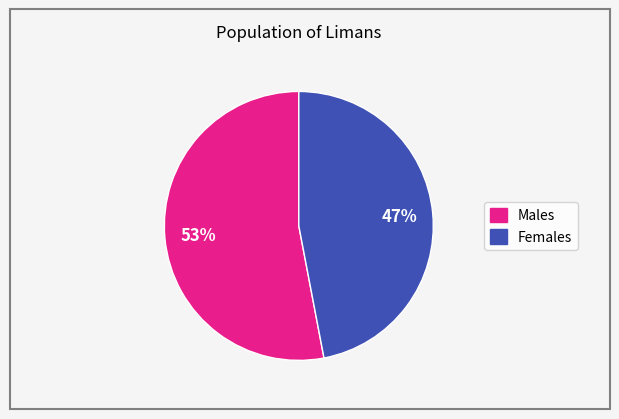

To the nearest percent, what is the average slice percentage?

50%